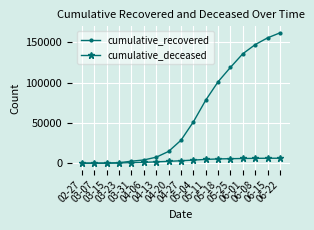

Which series has the largest range (max minus min)?

cumulative_recovered